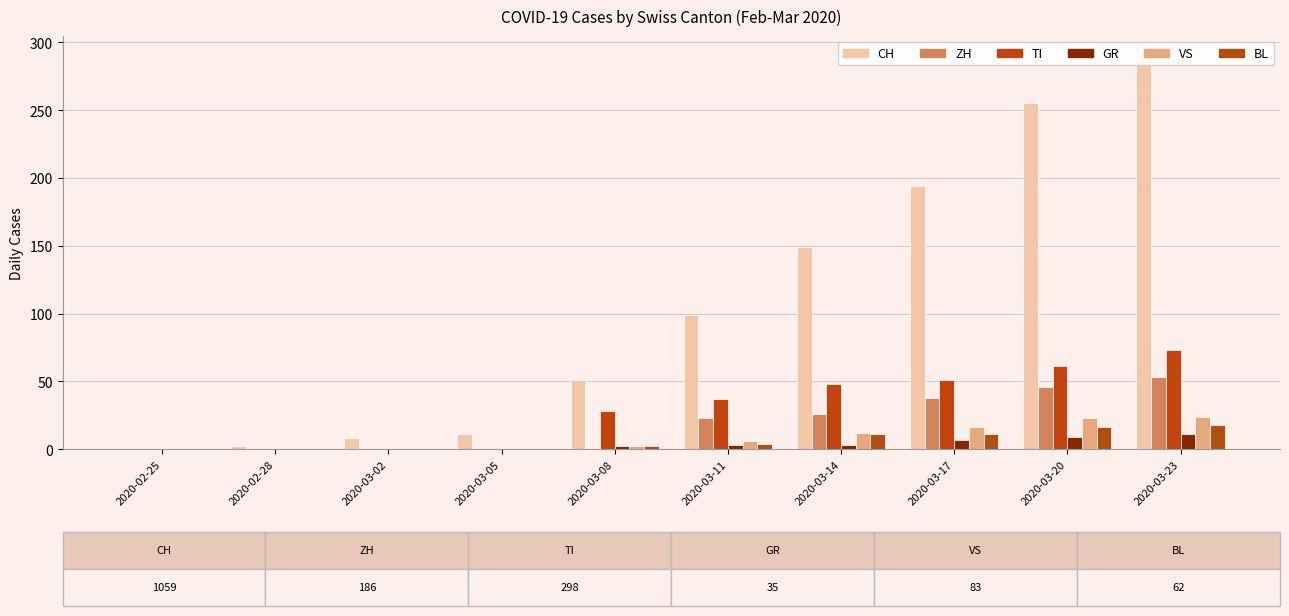

Rank the series at 2020-03-14 from lowest to highest value.

GR, BL, VS, ZH, TI, CH